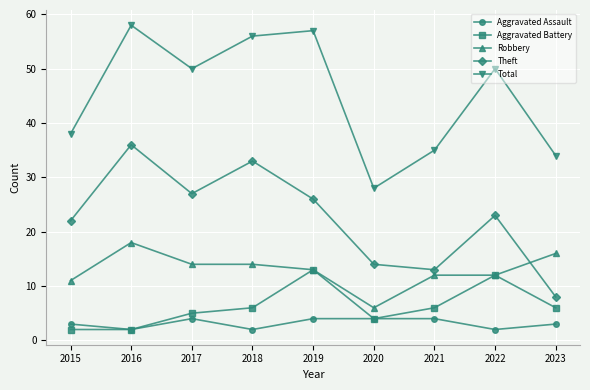

Where is the first local maximum for Aggravated Assault?

2017